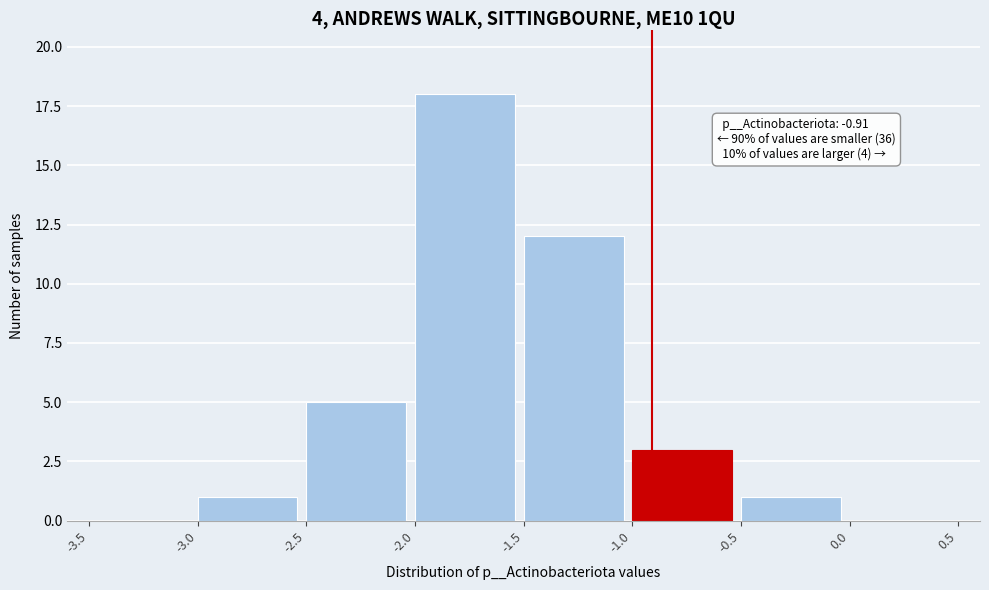

Over which range of the x-axis is the bar tallest?

-2.0 to -1.5